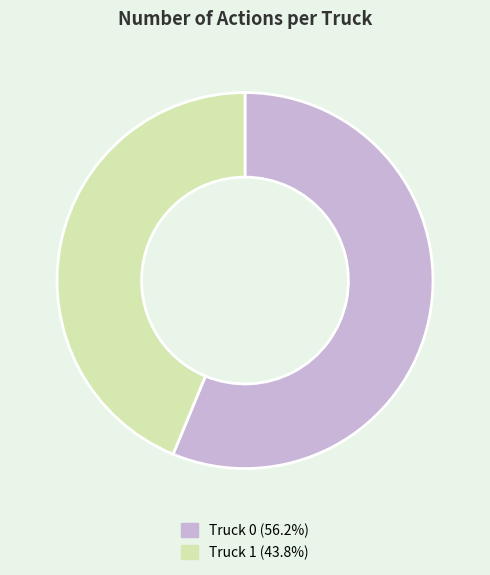

Which category has the biggest portion of the pie?

Truck 0